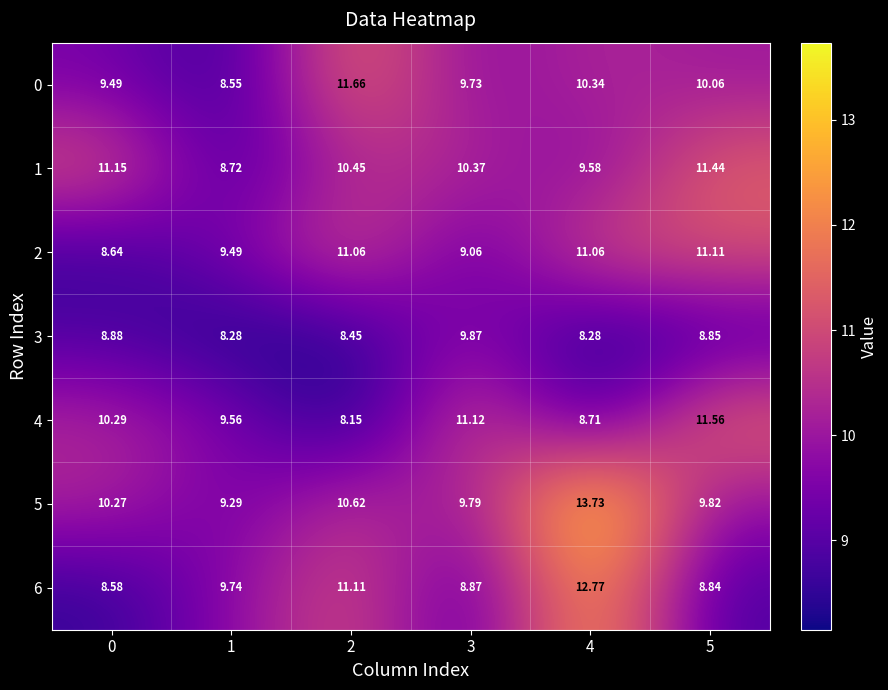

Is the value of 1 at 1 greater than the value of 5 at 4?

No